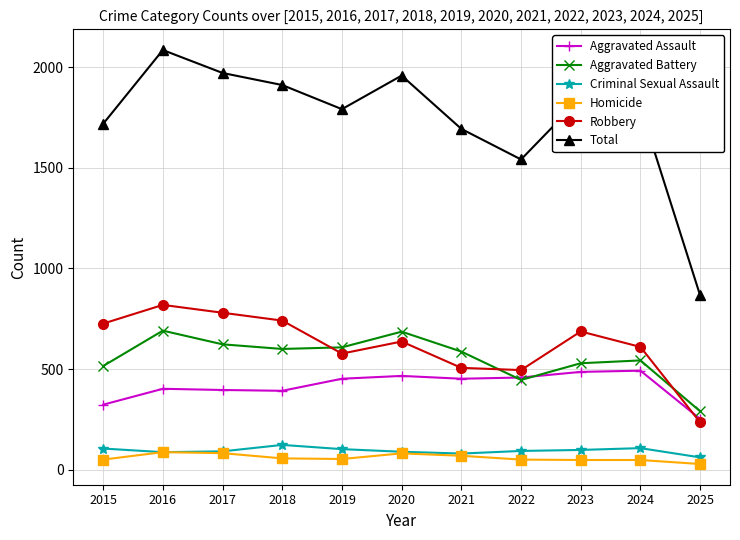

Which category has the lowest value in the Criminal Sexual Assault series?

2025